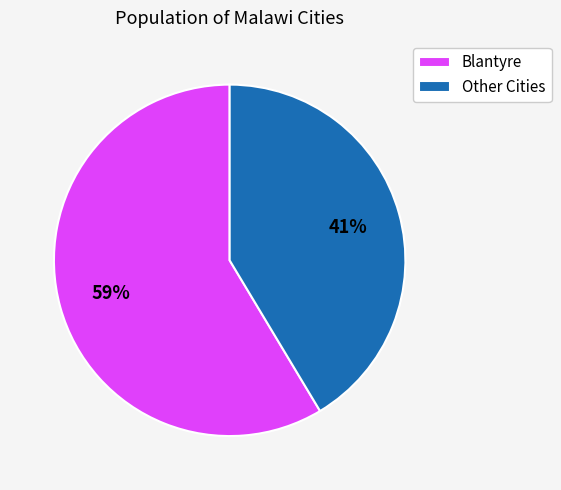

Is it true that Other Cities is 41% of the pie?

True